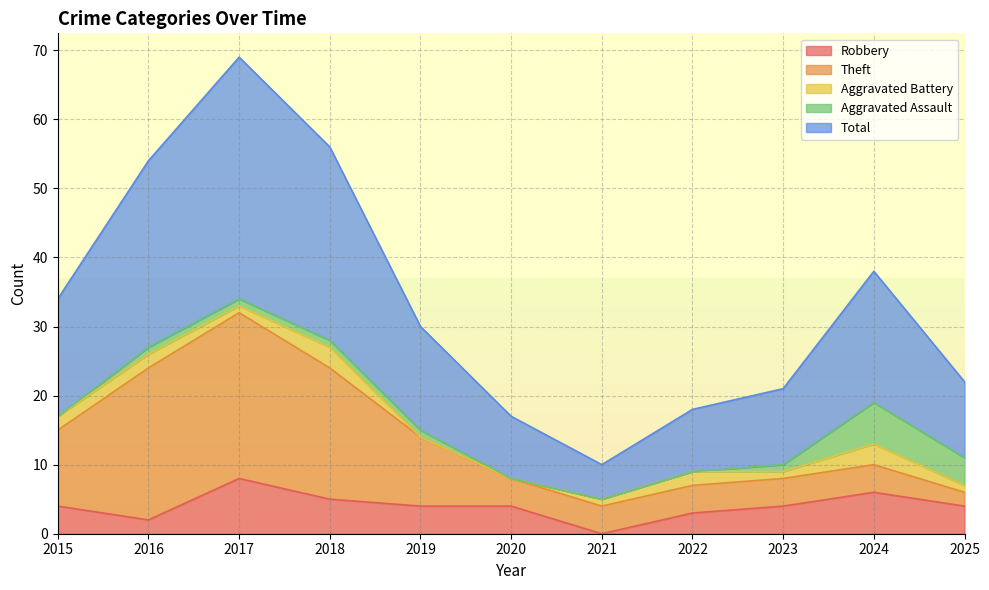

Which series changed the most between 2015 and 2021?

Total